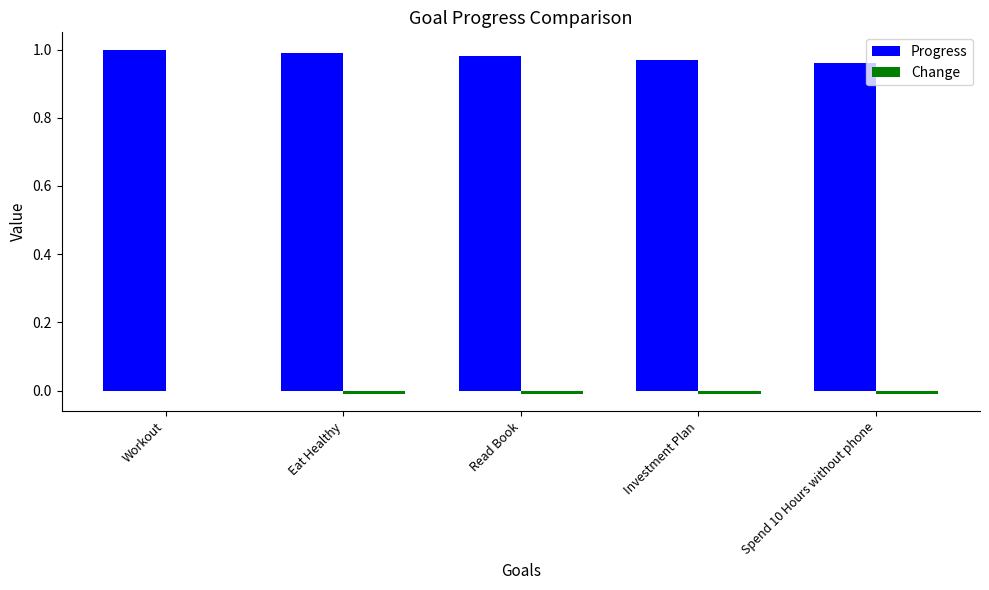

True or false: Progress has a value of 1.0 at Workout.

True